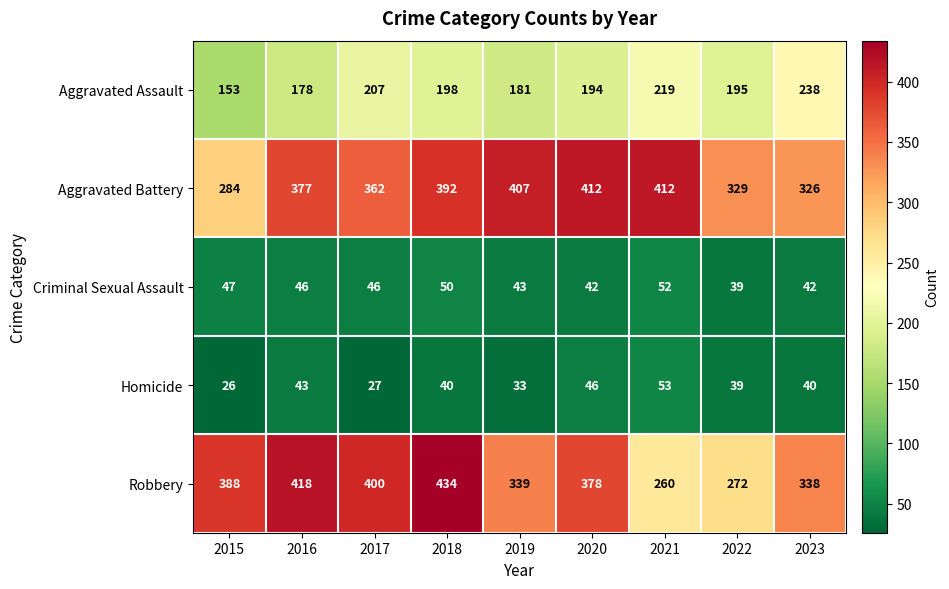

Which series has the largest range (max minus min)?

Robbery